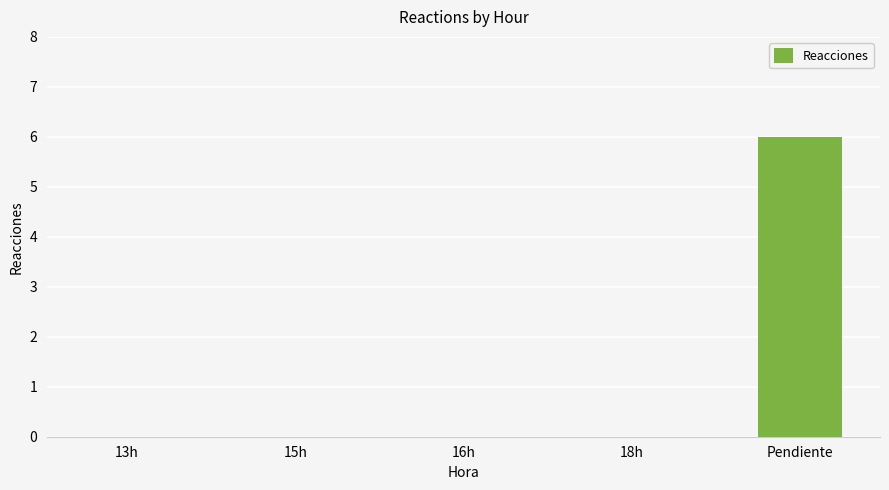

What is the approximate value at Pendiente?

6